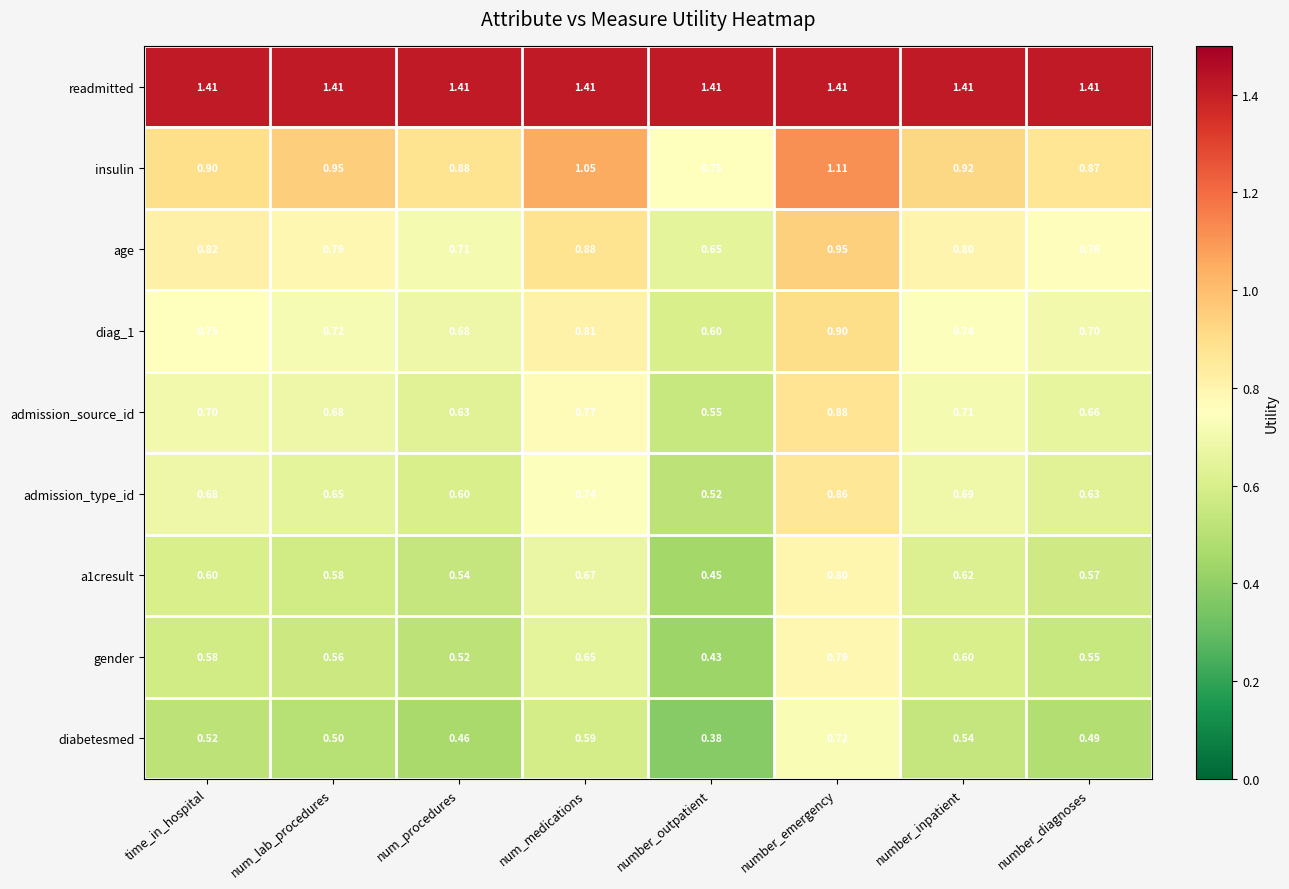

At which category is the sum across all series the highest?

number_emergency